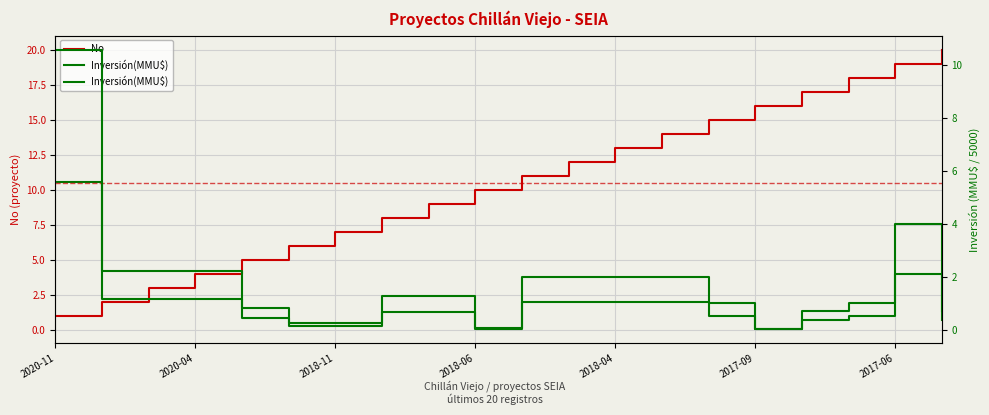

How many values in the No series are below 11?

10